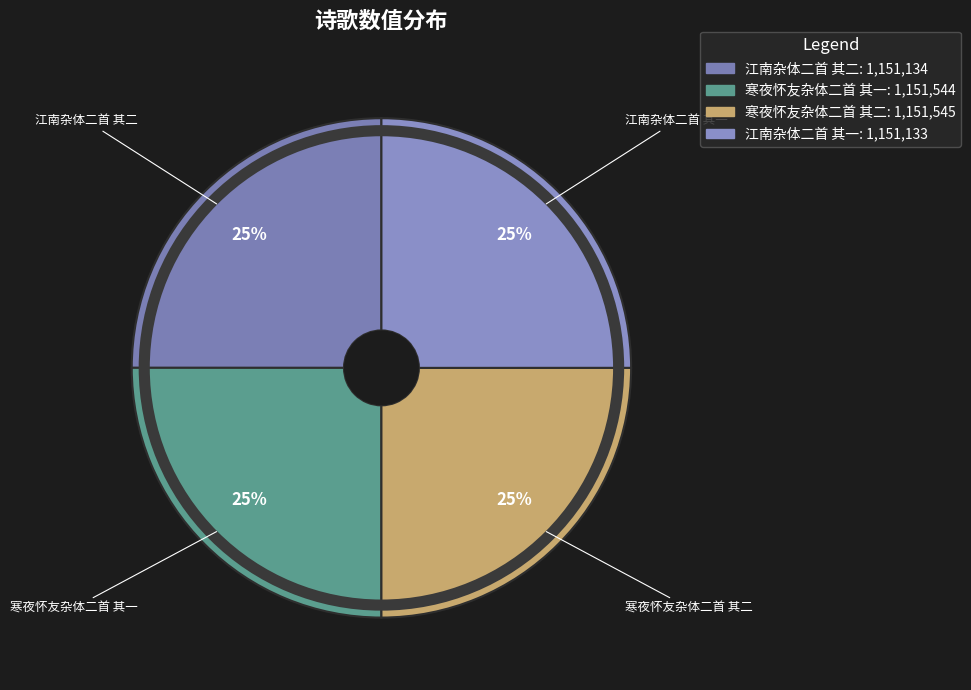

The 江南杂体二首 其一 slice represents 25% of the pie. True or false?

True